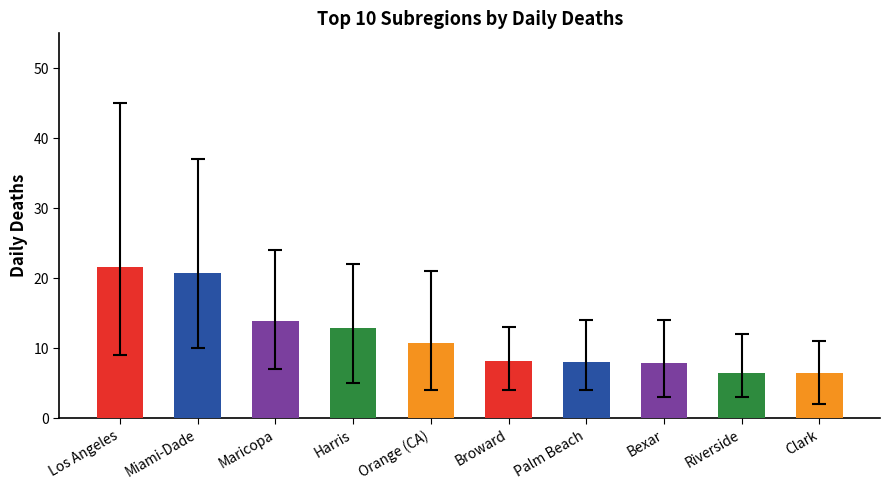

What is the difference between the second highest and minimum values?

14.3